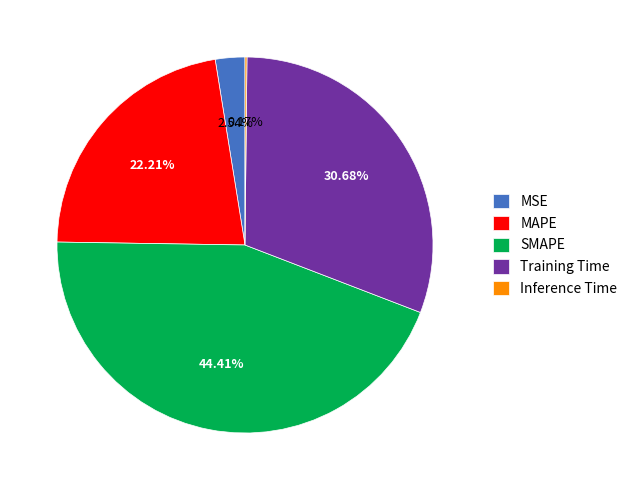

Combined, do Training Time and SMAPE account for over 50%?

Yes